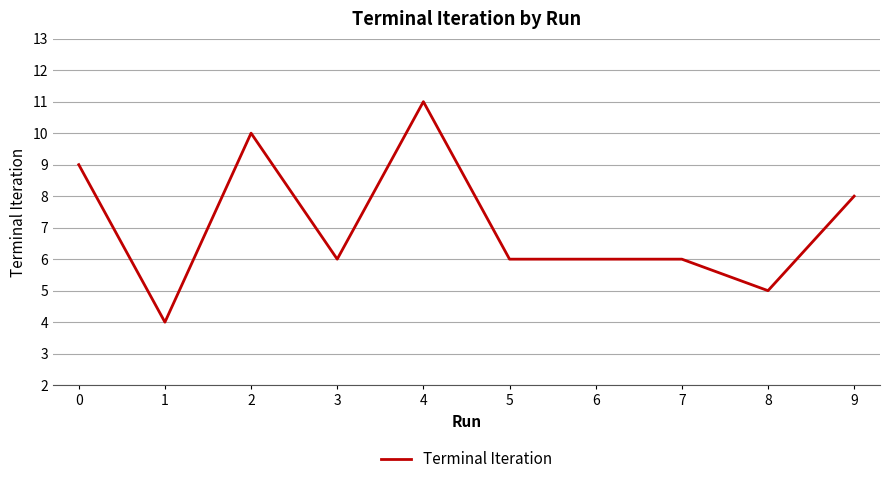

Approximately how many times larger is the value at 1 compared to 6?

0.7